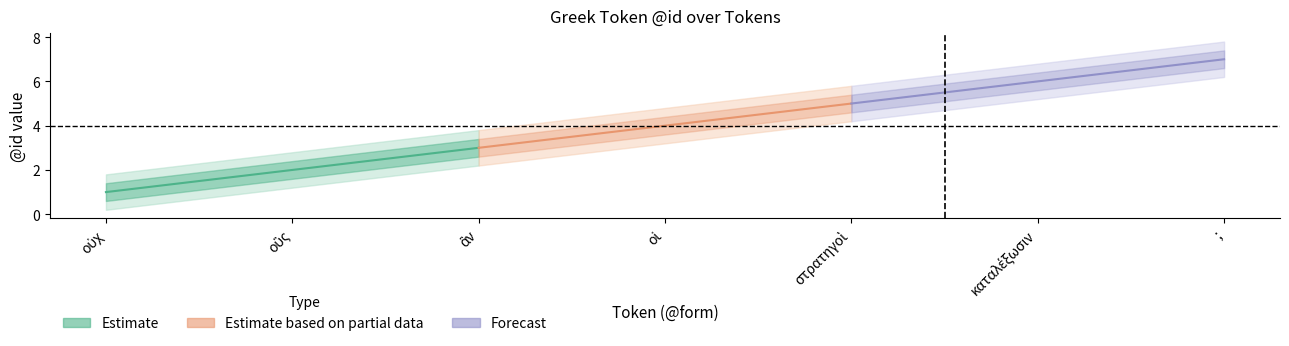

What is the average value?

4